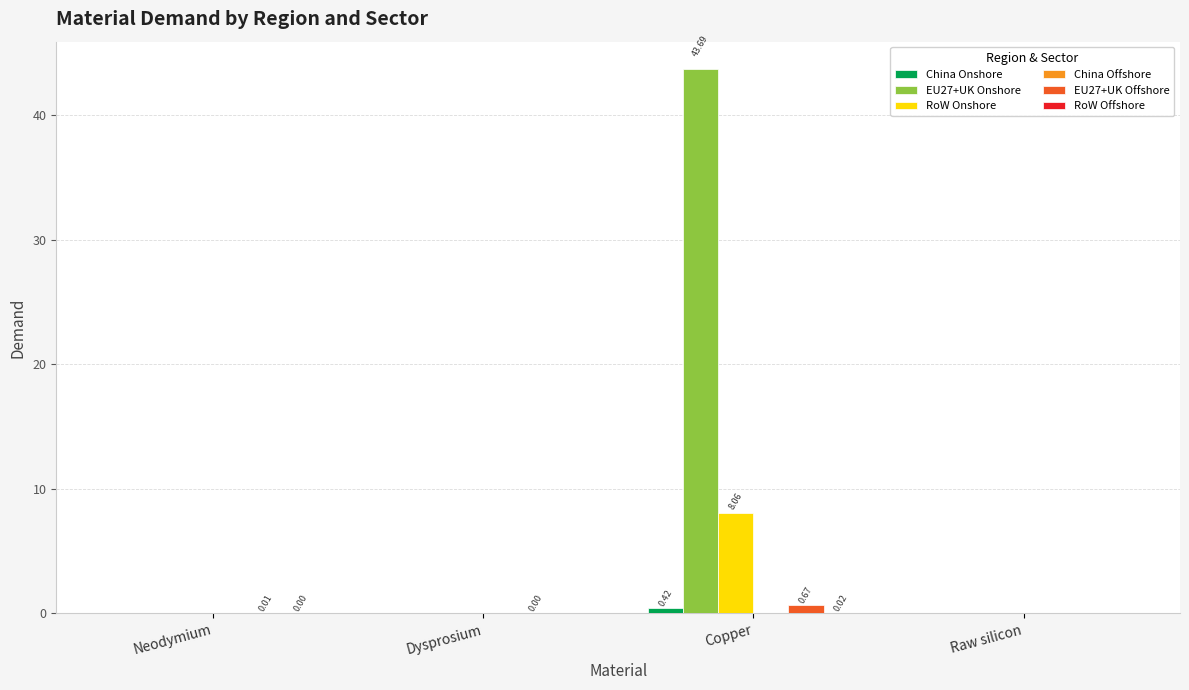

At which category is the sum across all series the highest?

Copper